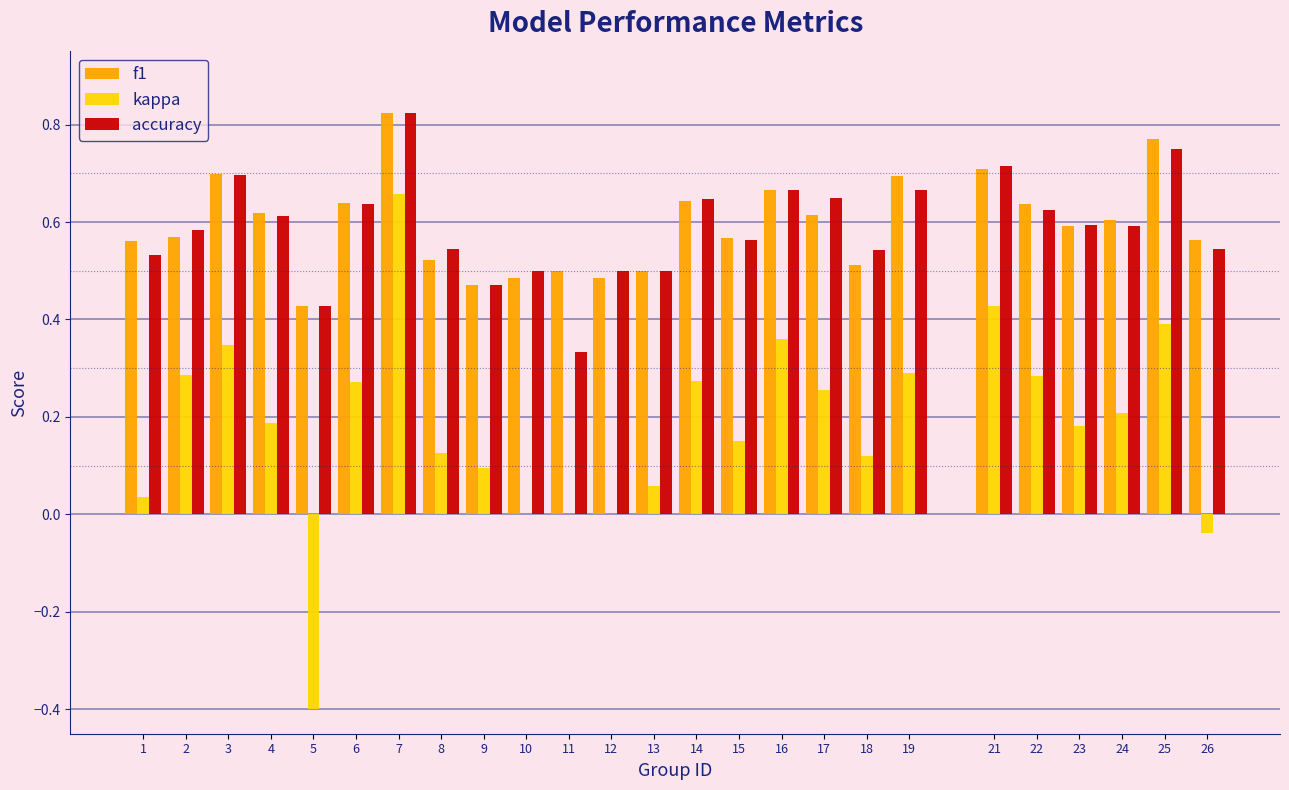

True or false: accuracy has a value of 0.9 at 18.

False